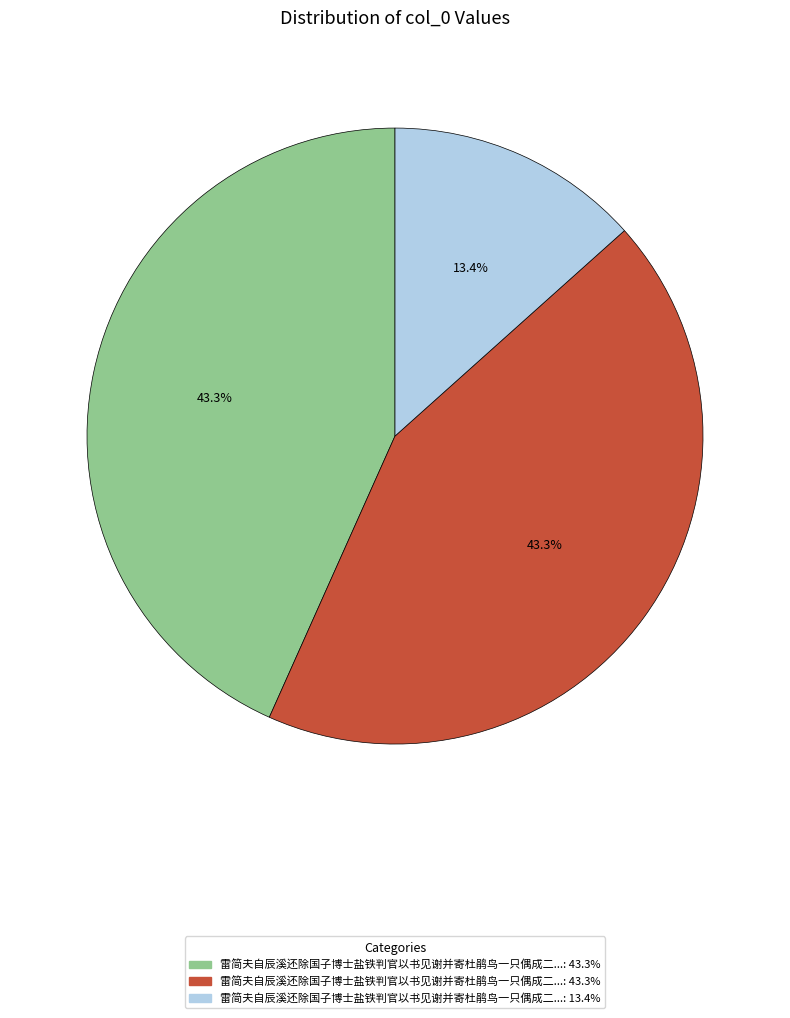

To the nearest percent, what is the difference between the largest and smallest slice percentages?

30%